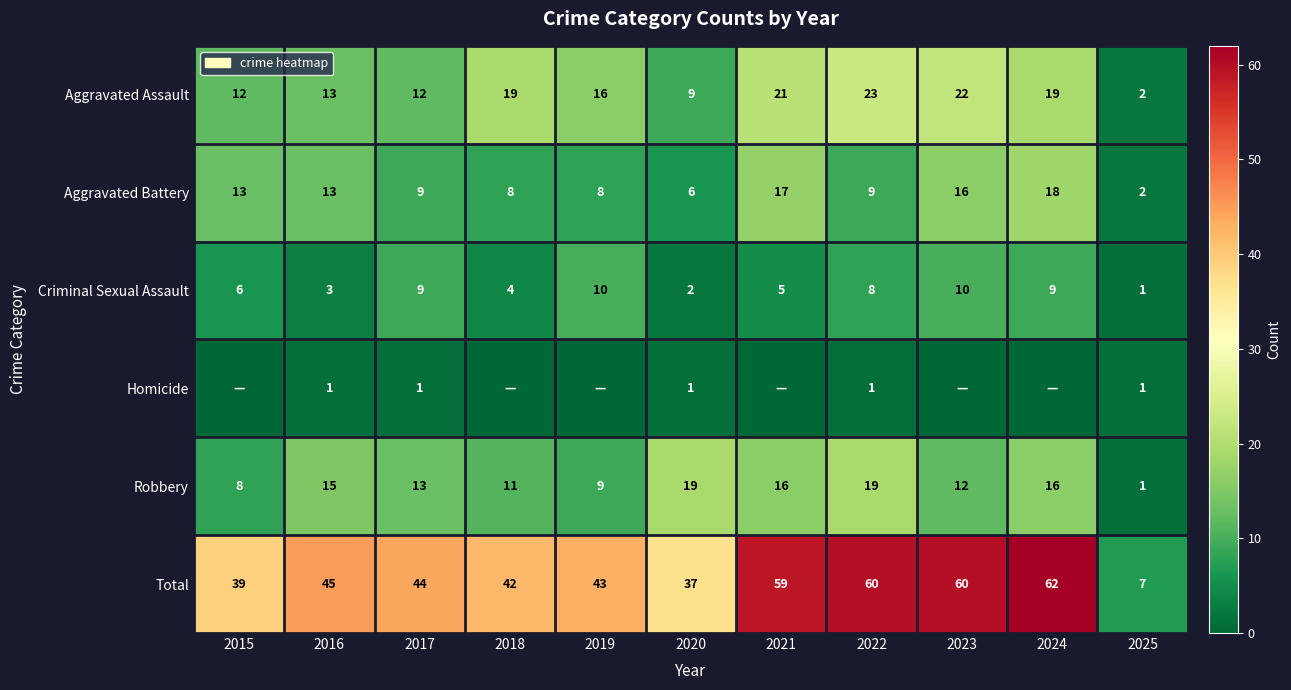

What is the sum of the Robbery values at 2024 and 2017?

29